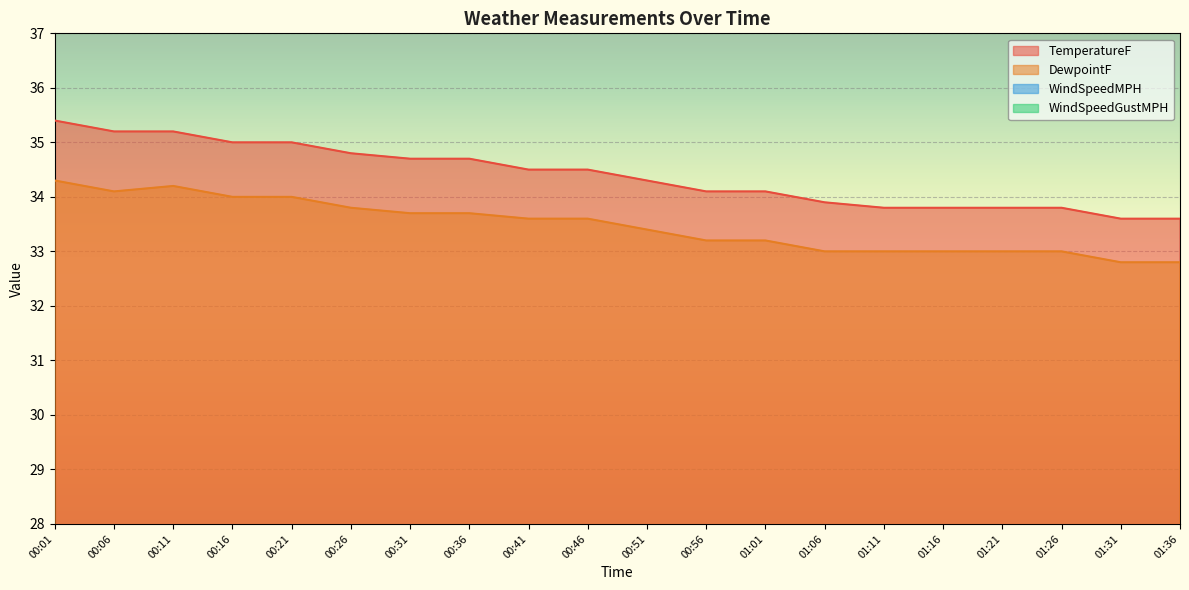

Count the number of data series in this chart.

4